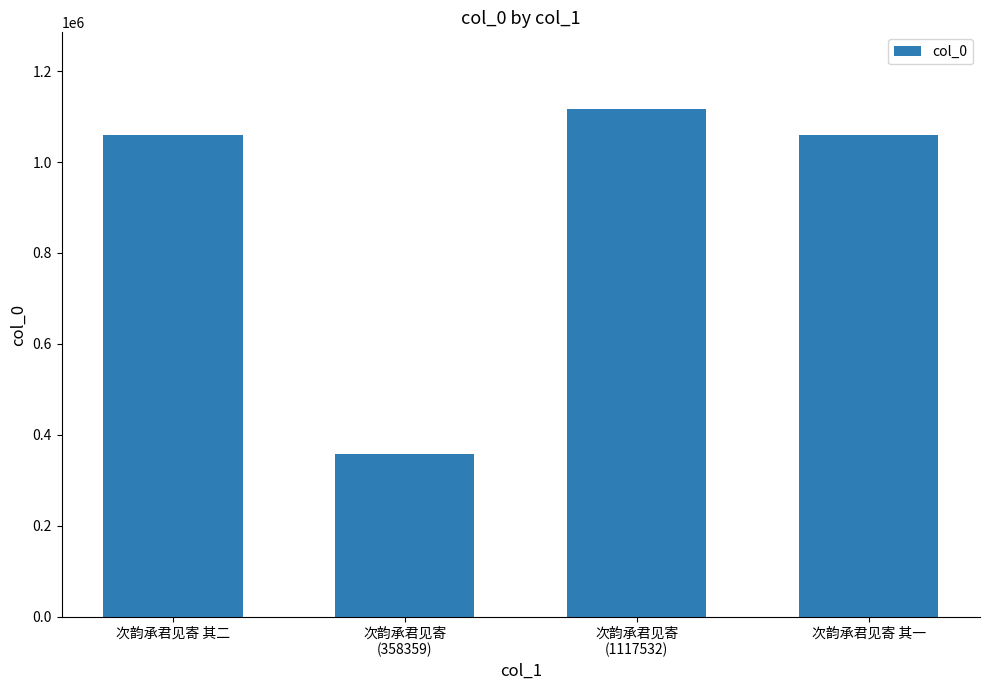

Read the value at 次韵承君见寄 其一.

1059394